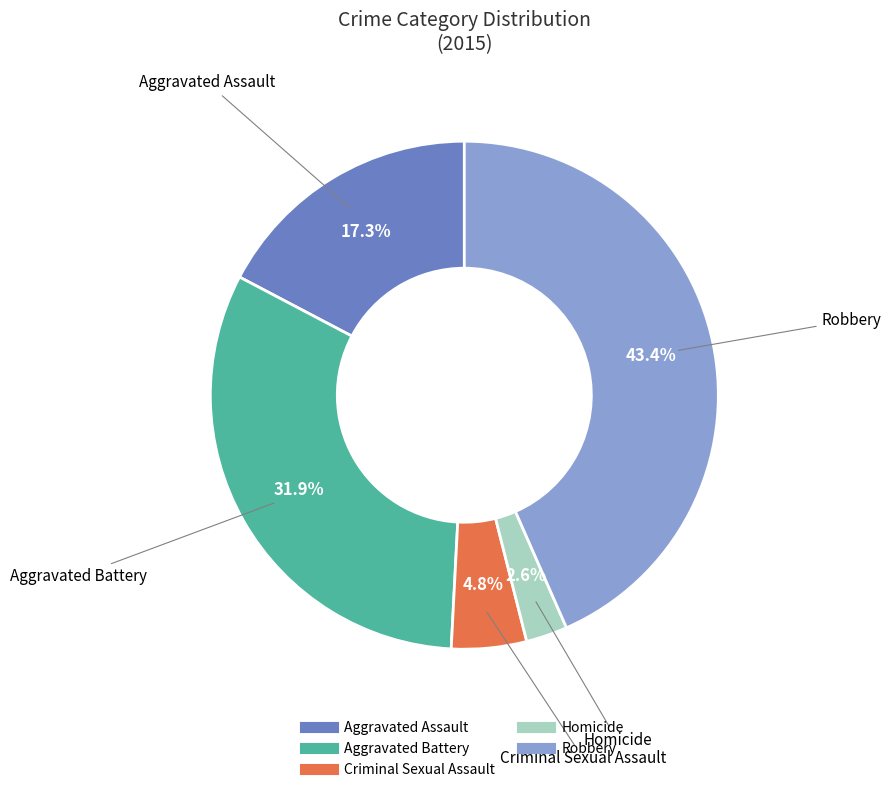

Rank the categories by value from lowest to highest.

Homicide, Criminal Sexual Assault, Aggravated Assault, Aggravated Battery, Robbery